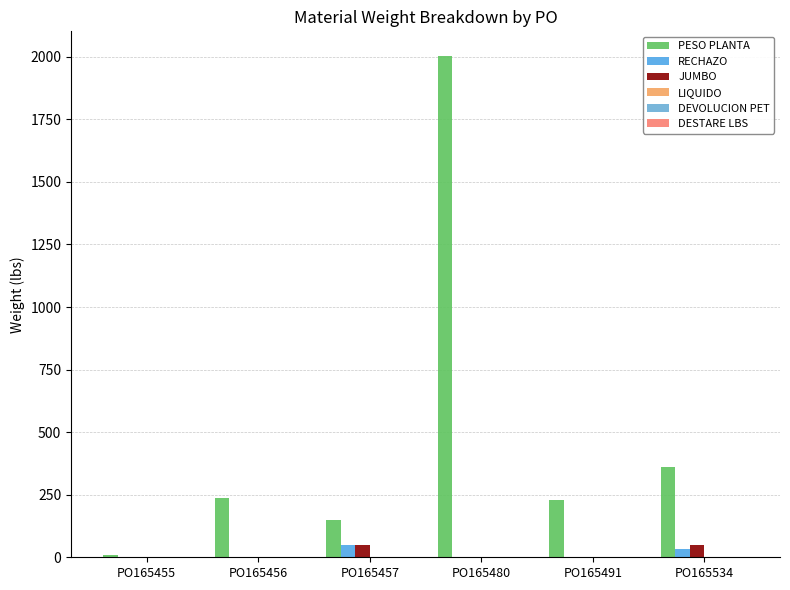

Between PO165480 and PO165457, which is larger?

PO165480